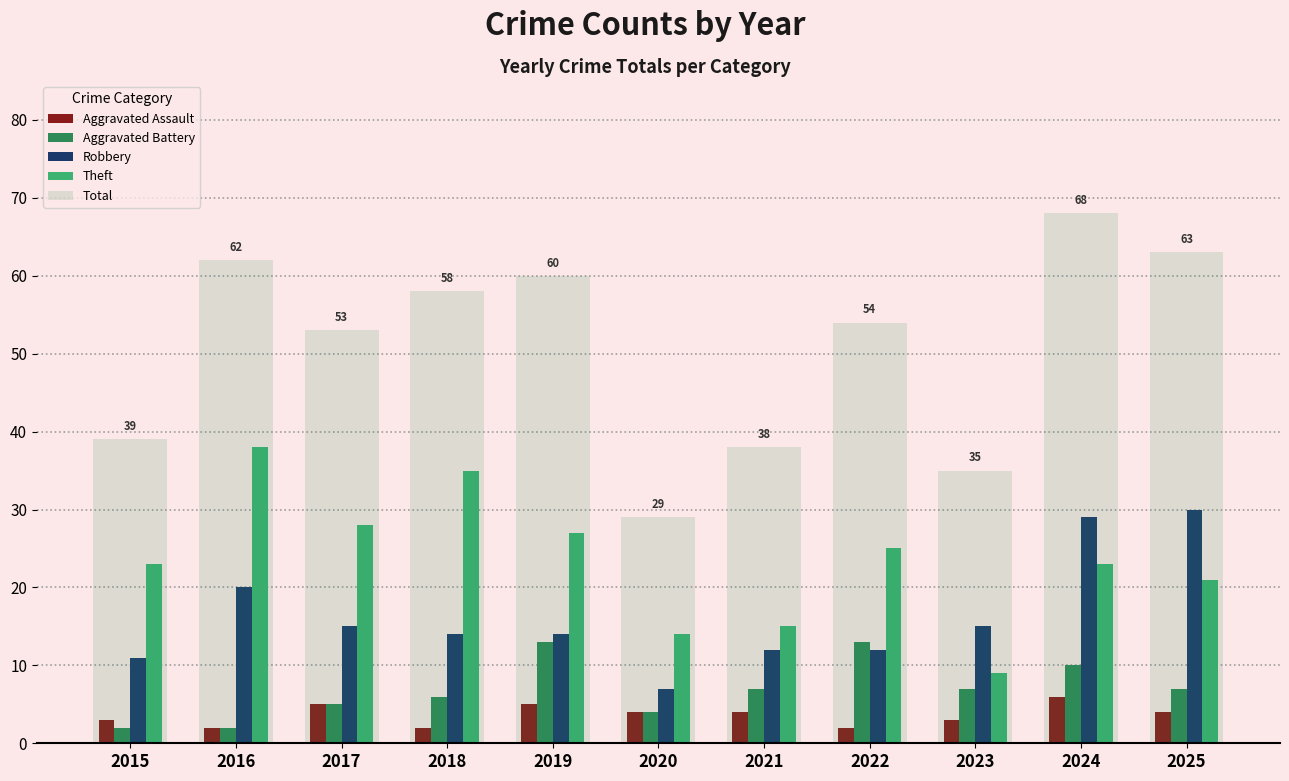

Between 2025 and 2020, which is larger?

2025